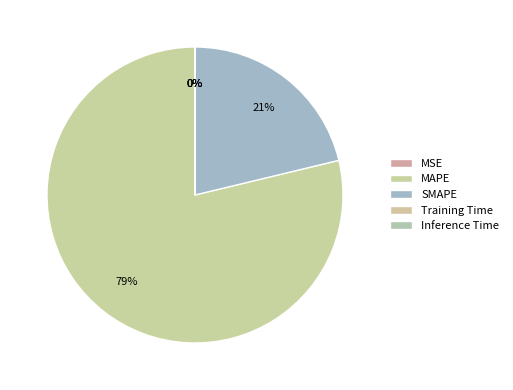

Count the number of slices in the pie.

5